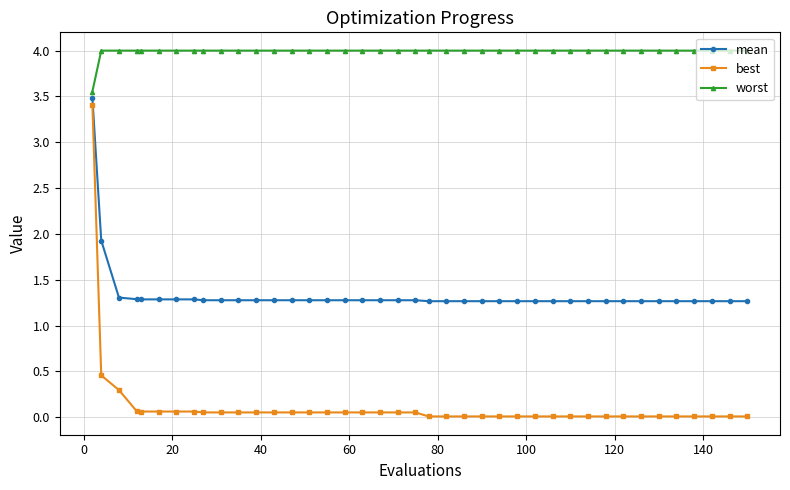

At how many categories does at least one series exceed 3?

40